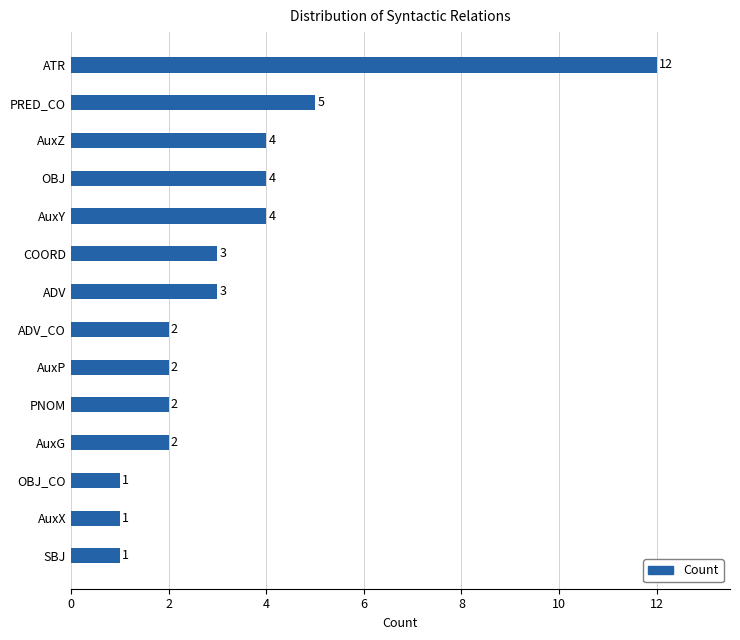

The chart shows a value of 4 at AuxG. True or false?

False